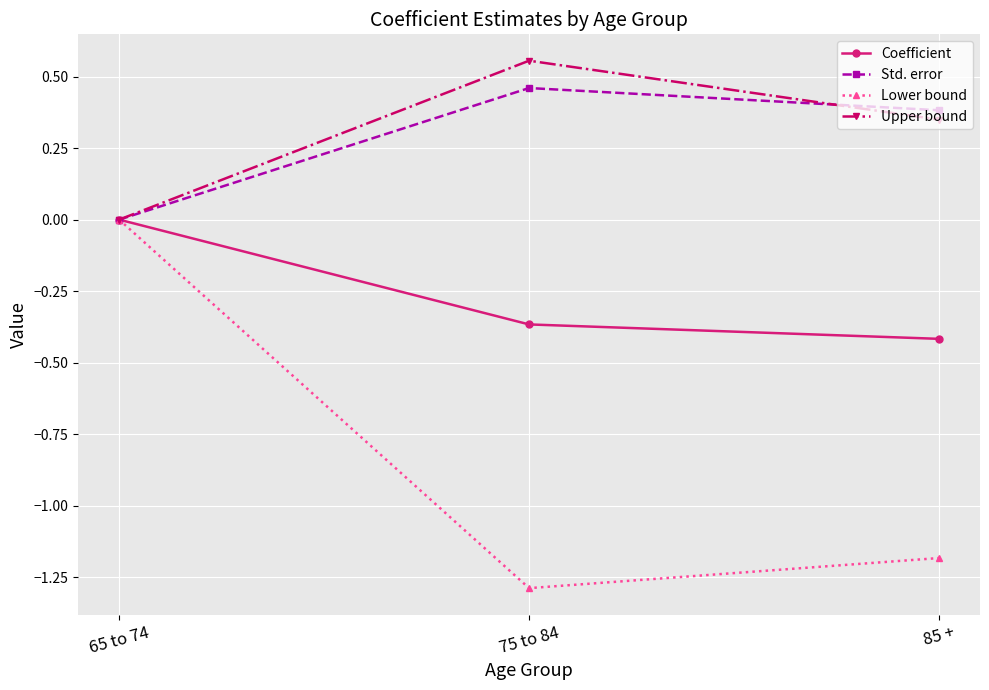

What is the sum of the Lower bound values at 85 + and 75 to 84?

-2.5